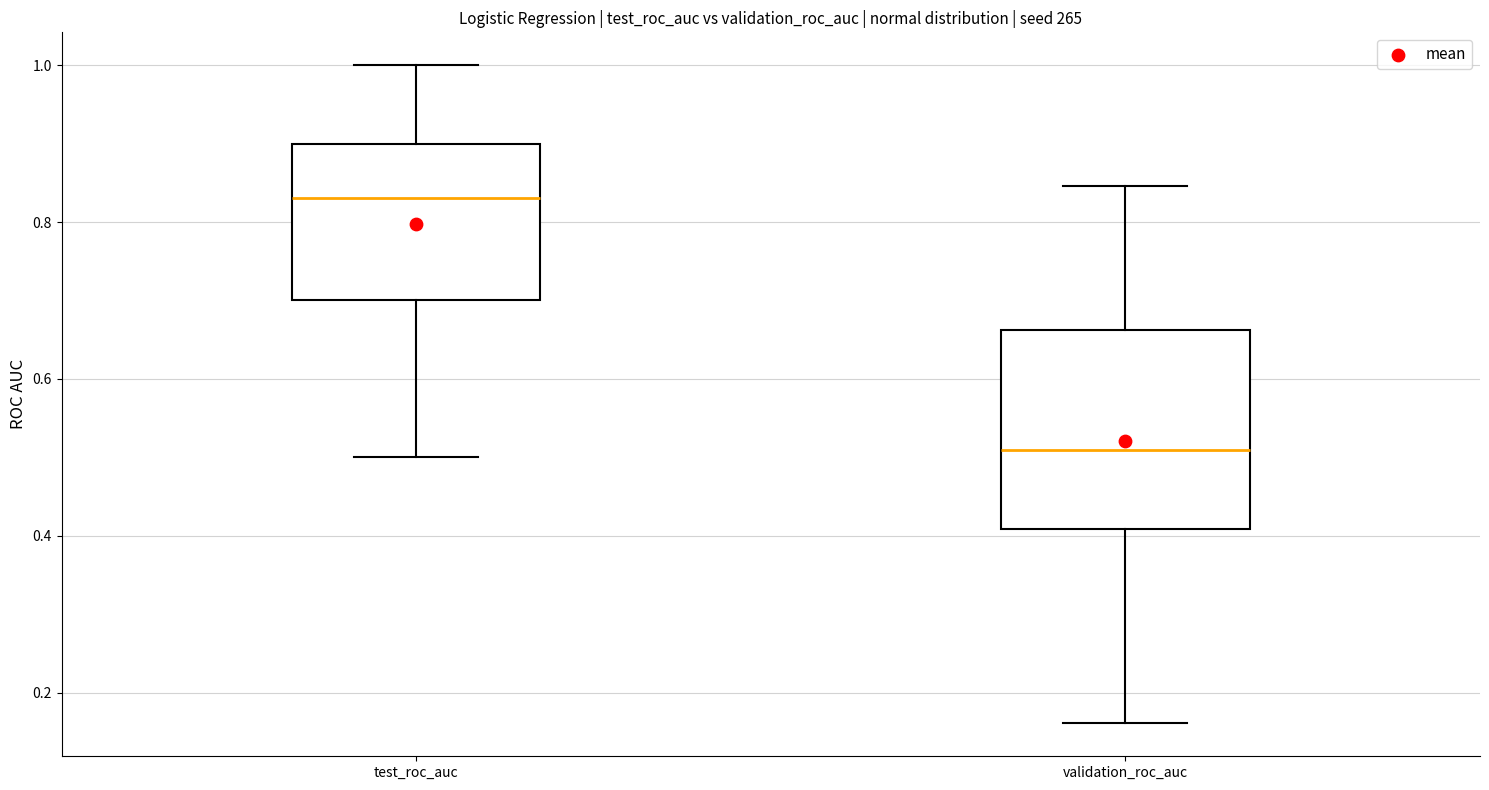

Where does the upper whisker of the box for validation_roc_auc end on the y-axis? The values are not printed on the chart, so give them approximately, as read against the axis.

0.84